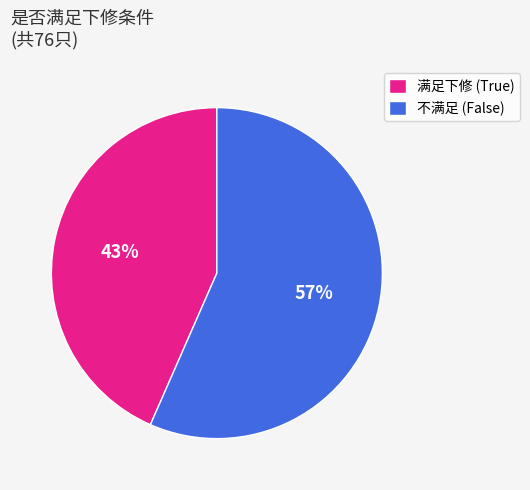

True or false: 满足下修 (True) accounts for 58% of the total.

False